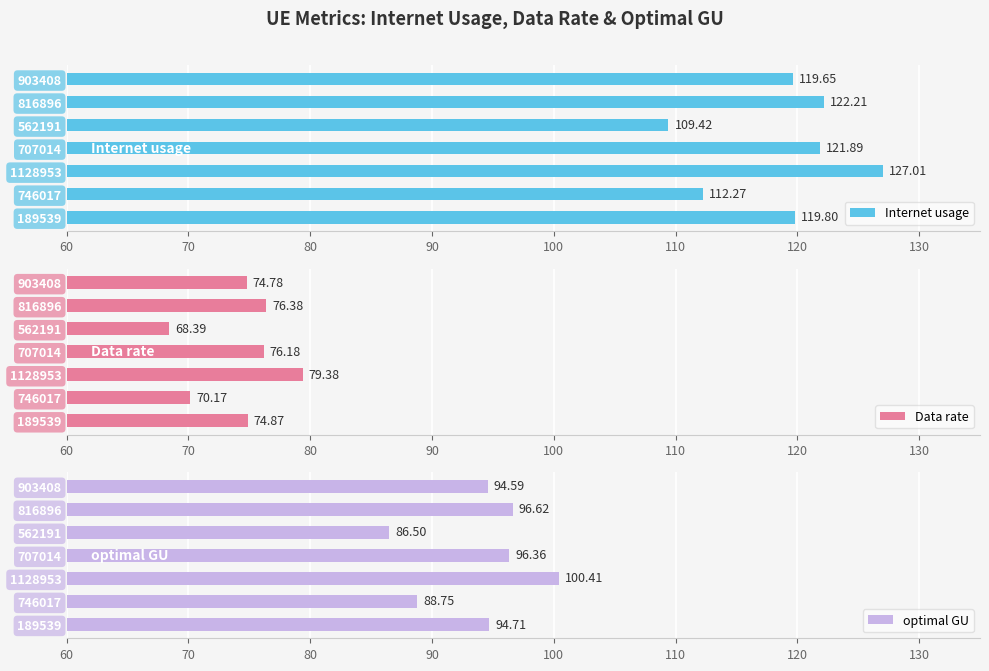

Where is Internet usage nearest to the value 118?

903408